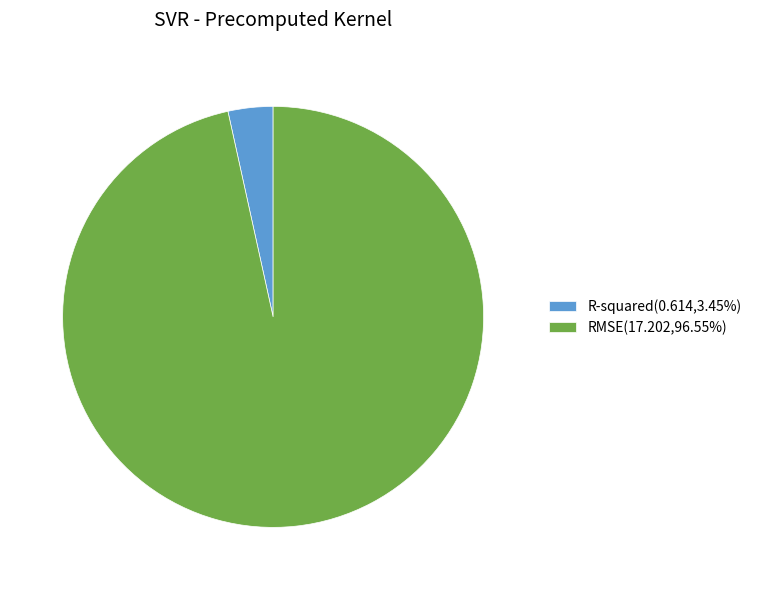

Which category accounts for the majority?

RMSE